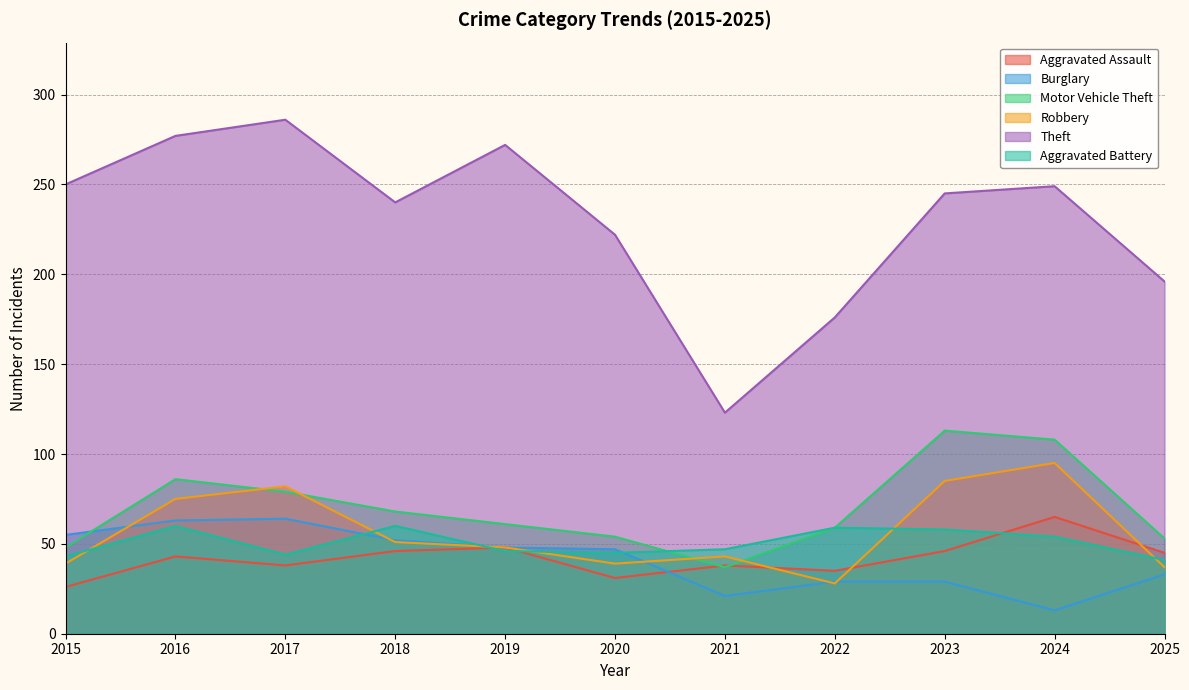

What is the average value of the Theft series?

231